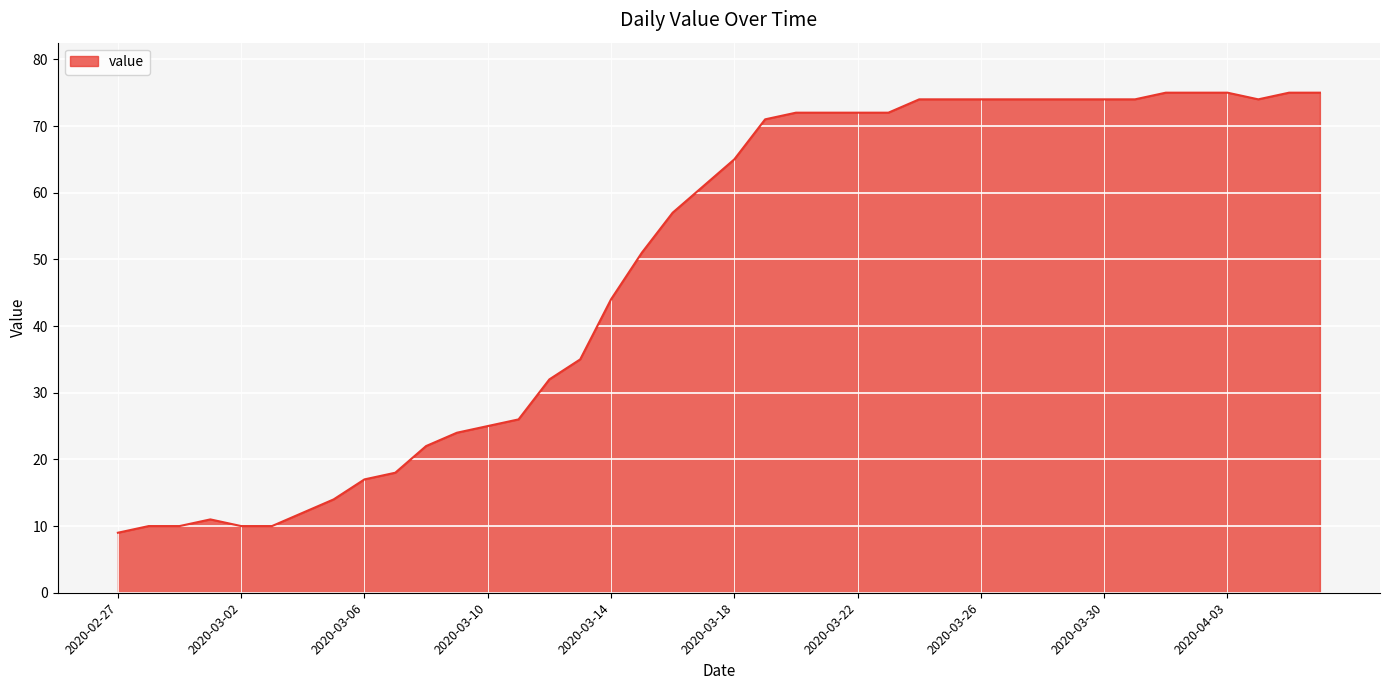

What is the greatest value displayed?

75